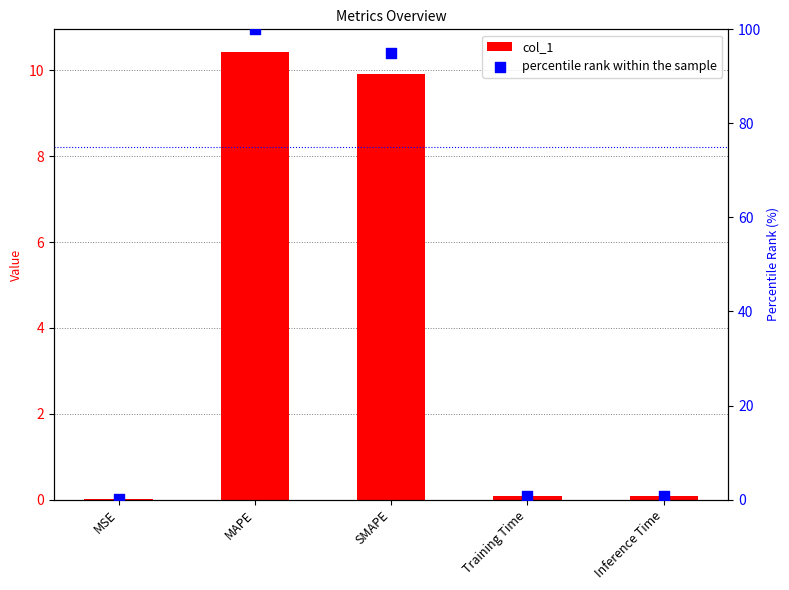

Which series contains the highest Y value?

percentile rank within the sample